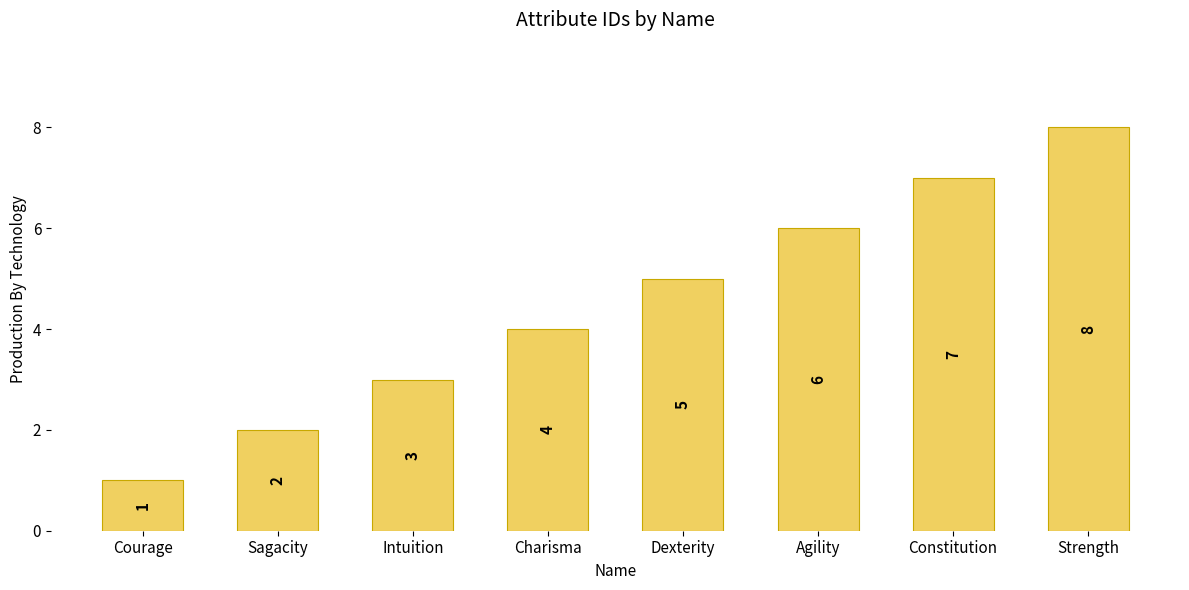

How many data points are less than 5?

4